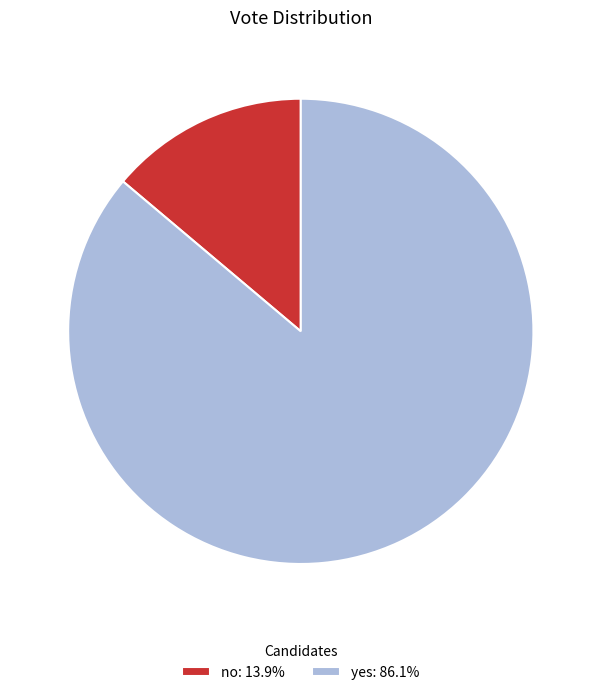

Which category accounts for the majority?

yes